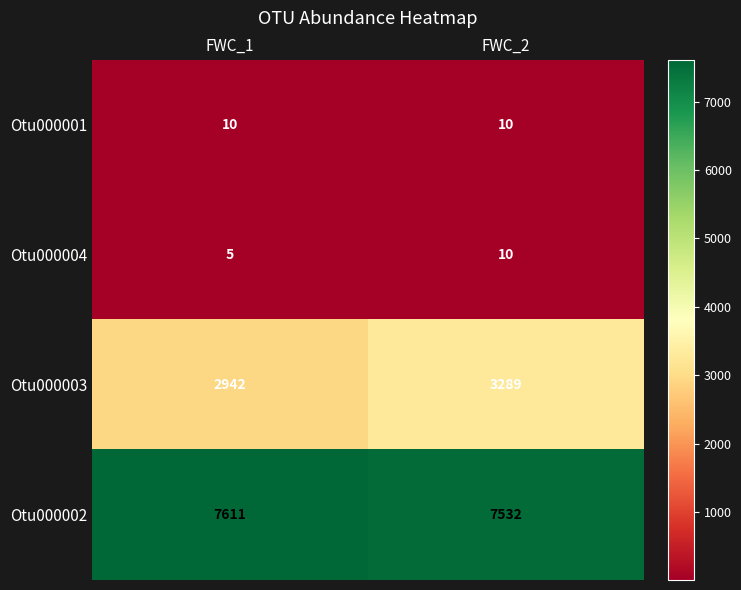

Reading left to right, list all the values displayed in this chart.

Otu000001: 10	10
Otu000004: 5	10
Otu000003: 2942	3289
Otu000002: 7611	7532